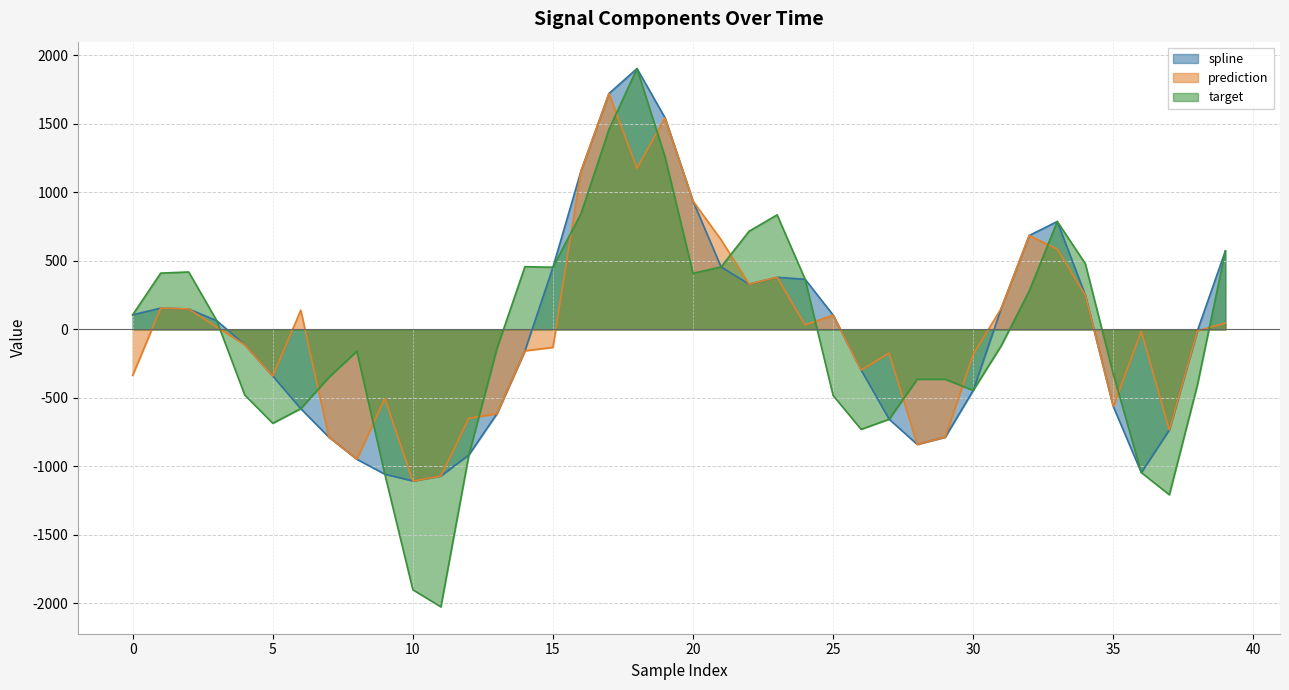

What is the average value of the prediction series?

-3.2